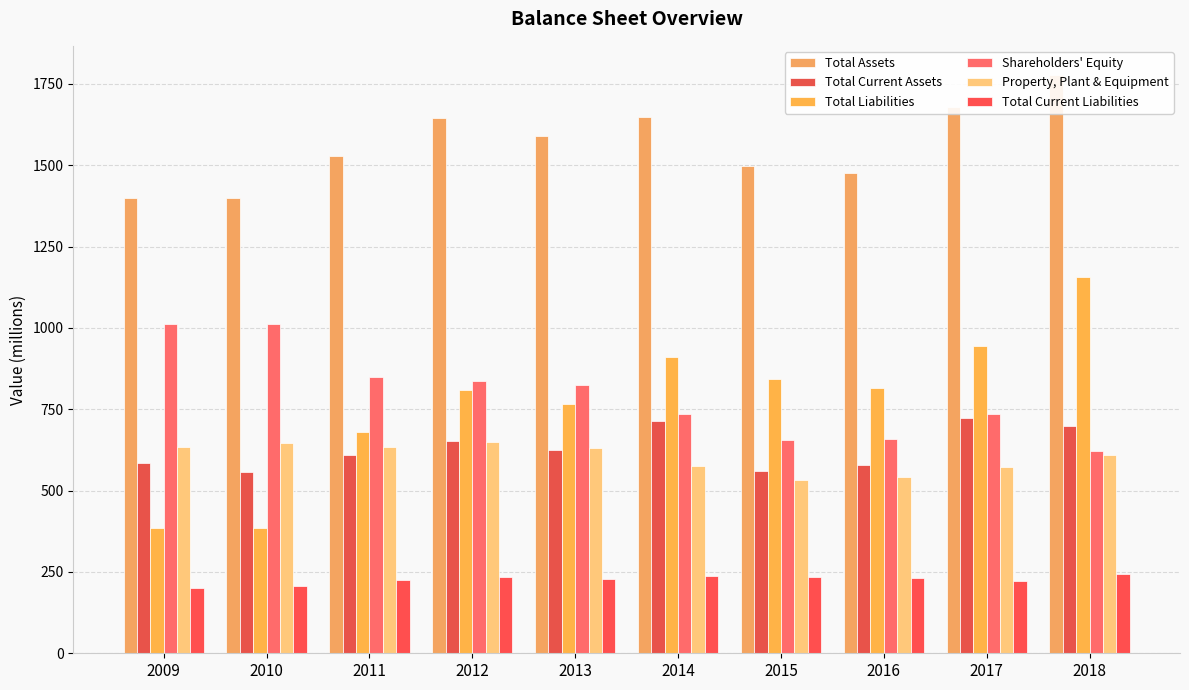

Does the chart contain any negative values?

No